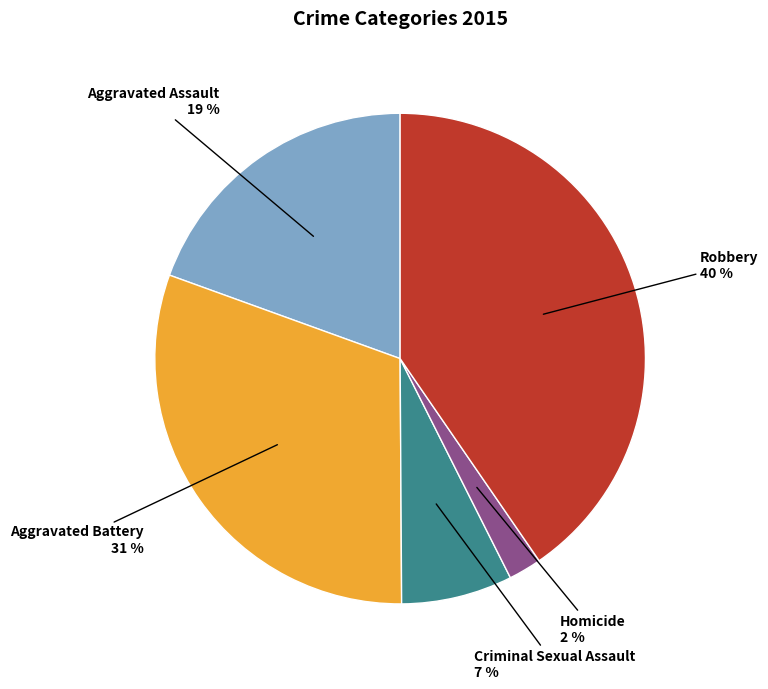

To the nearest percent, what is the average slice percentage?

20%